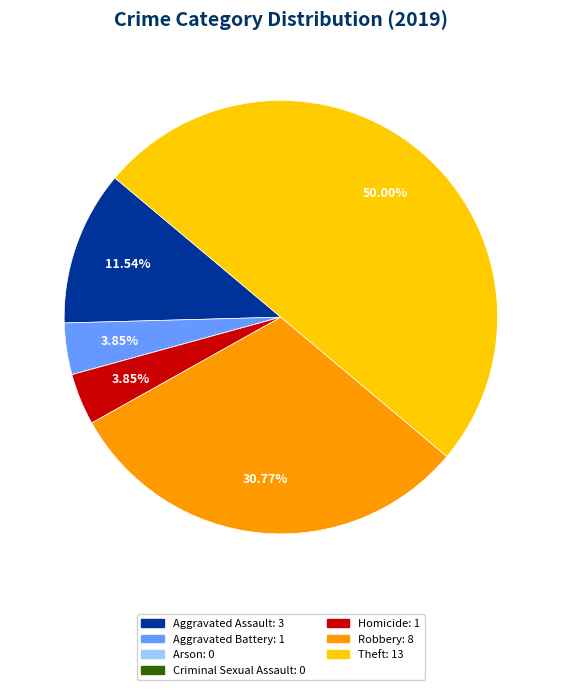

What is the largest slice in the pie chart?

Theft